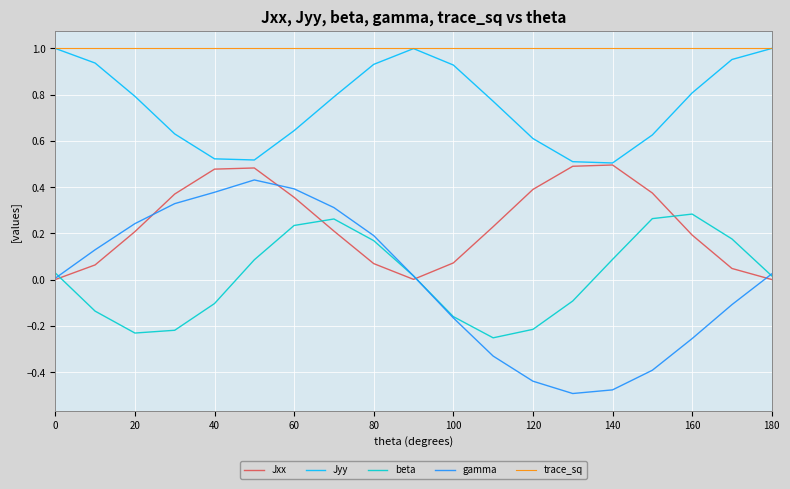

Count the number of categories in the chart.

19